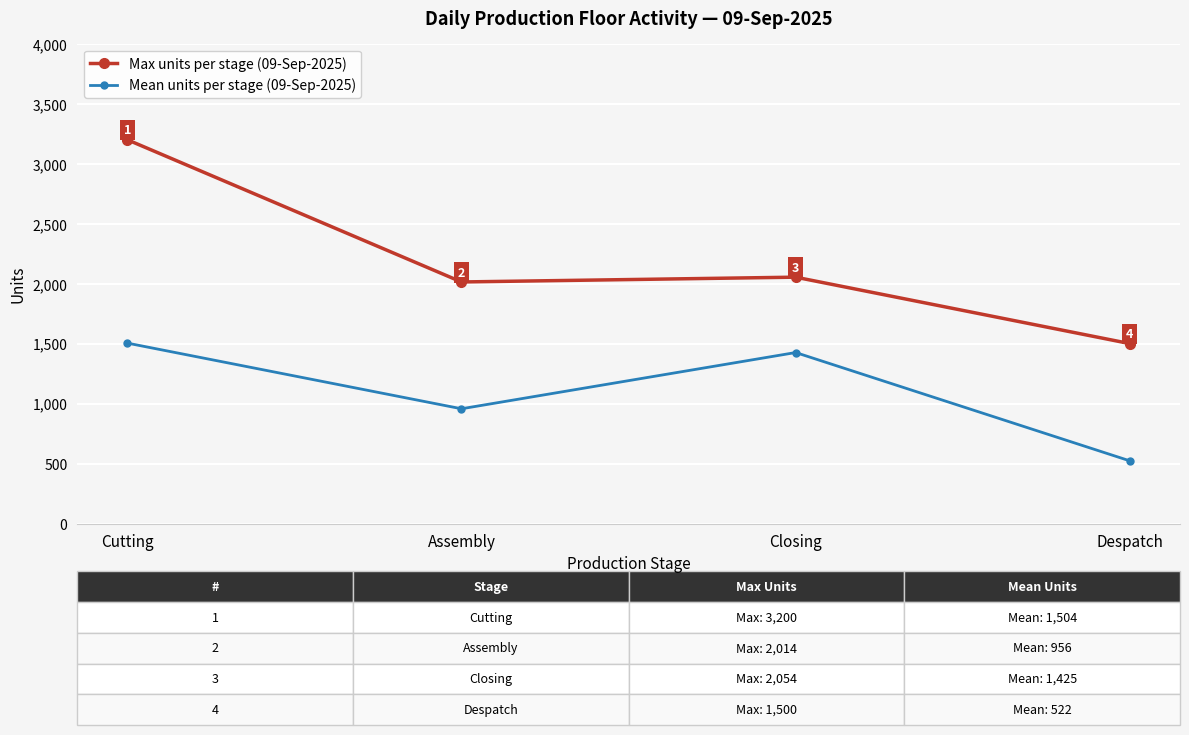

What is the greatest value displayed?

3200.0